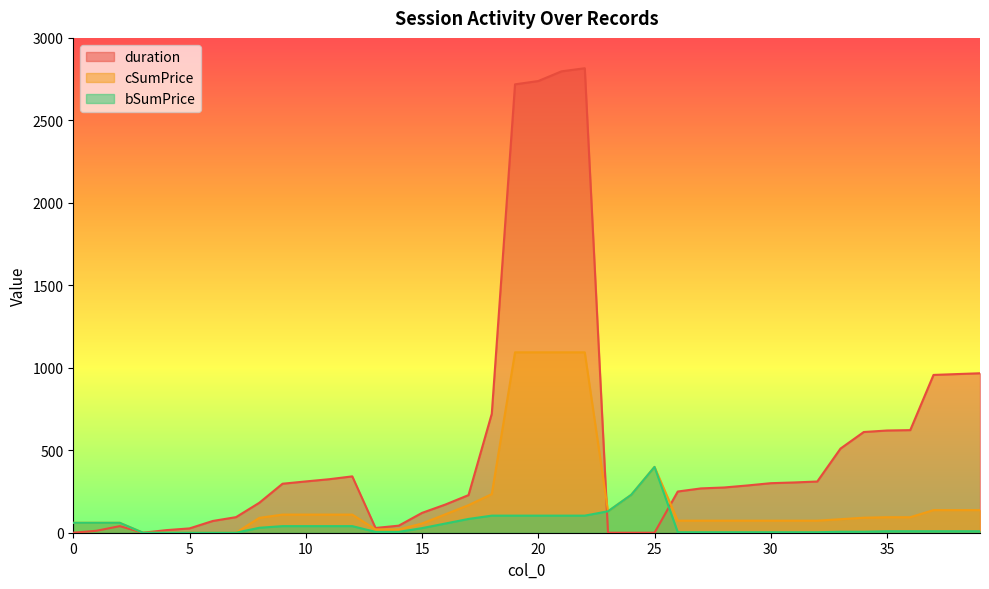

Which series has the largest total across all categories?

duration